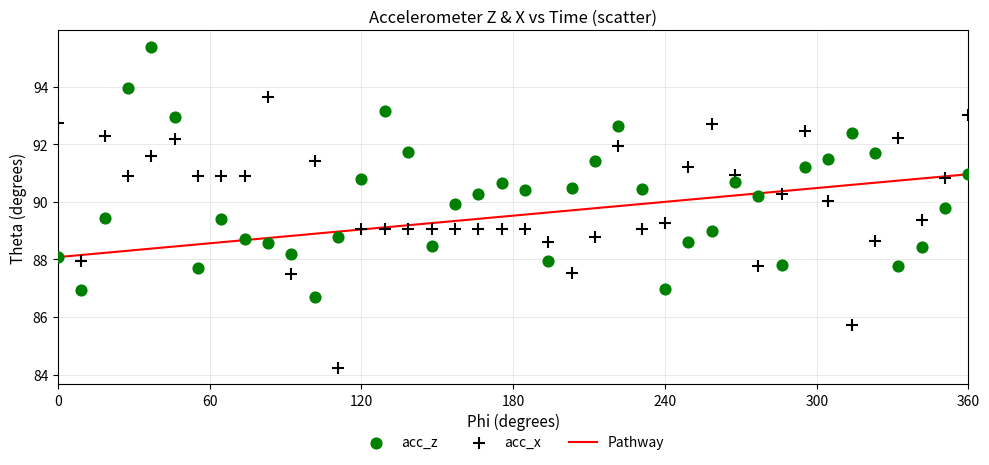

Across all data points, what is the range of Y values (max minus min)?

11.2